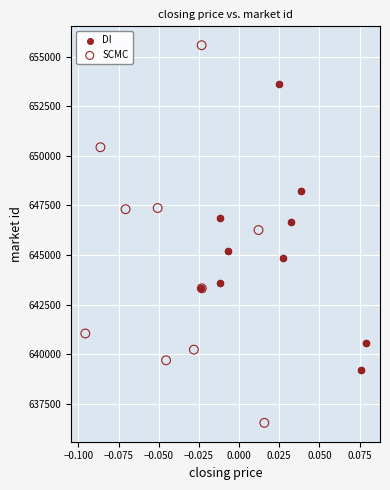

Which series has the widest spread of Y values?

SCMC